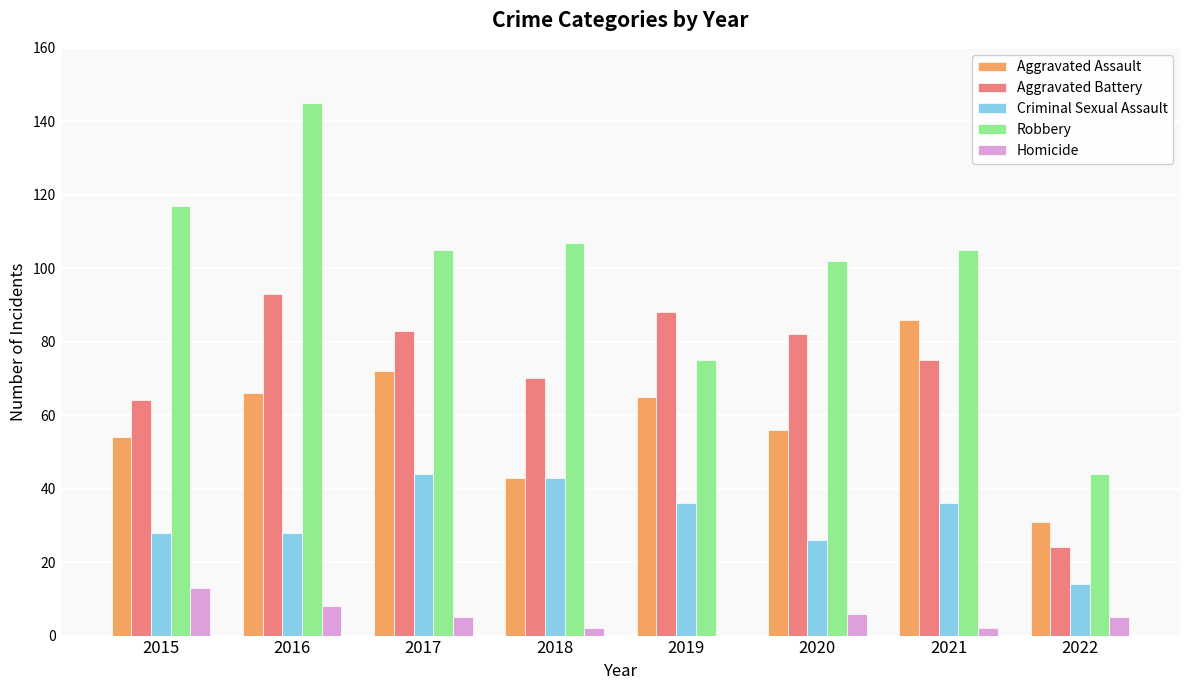

Which label corresponds to the largest value in the chart?

2016